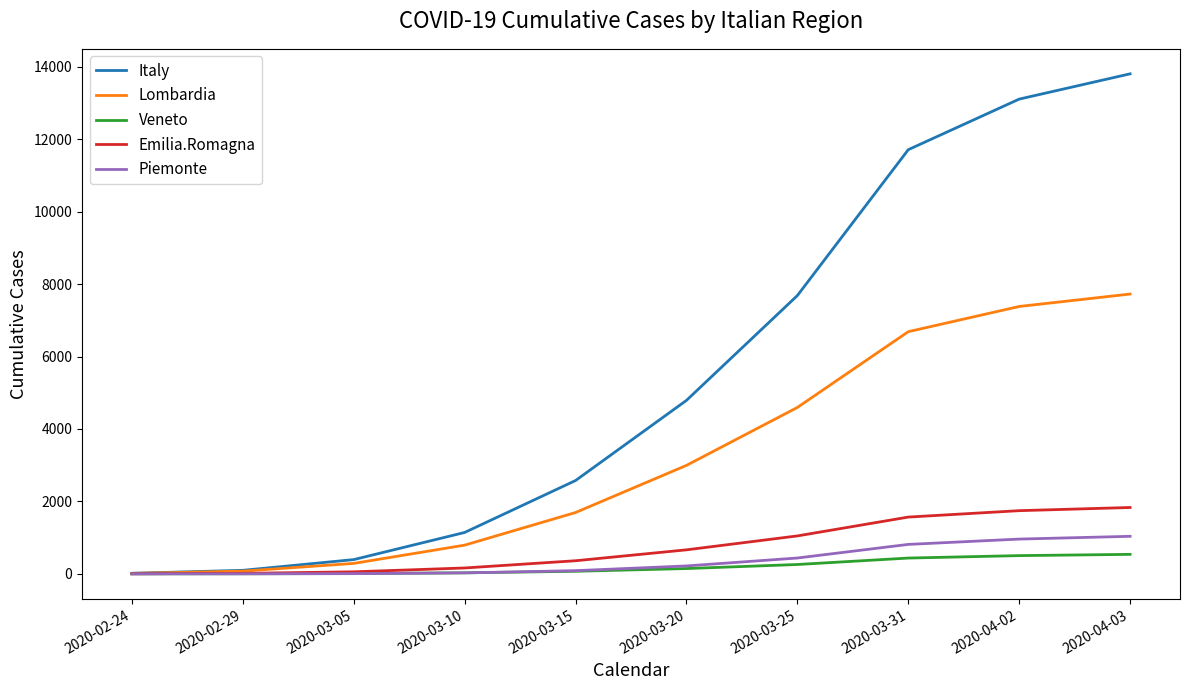

Which series has the largest total across all categories?

Italy